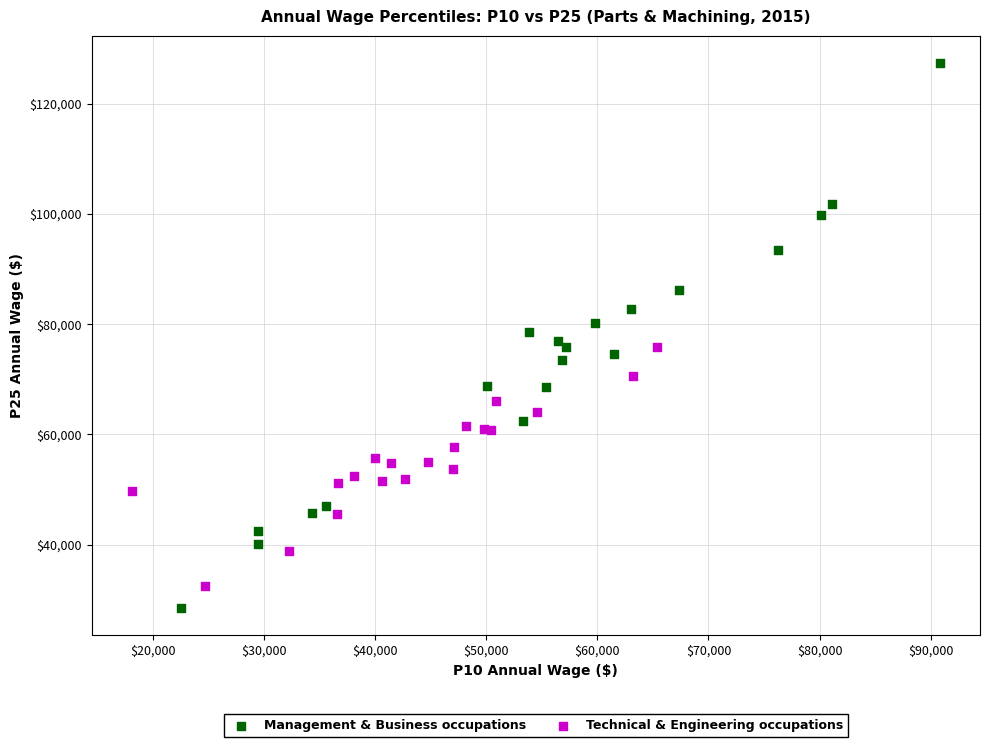

Which series contains the lowest Y value?

Management & Business occupations